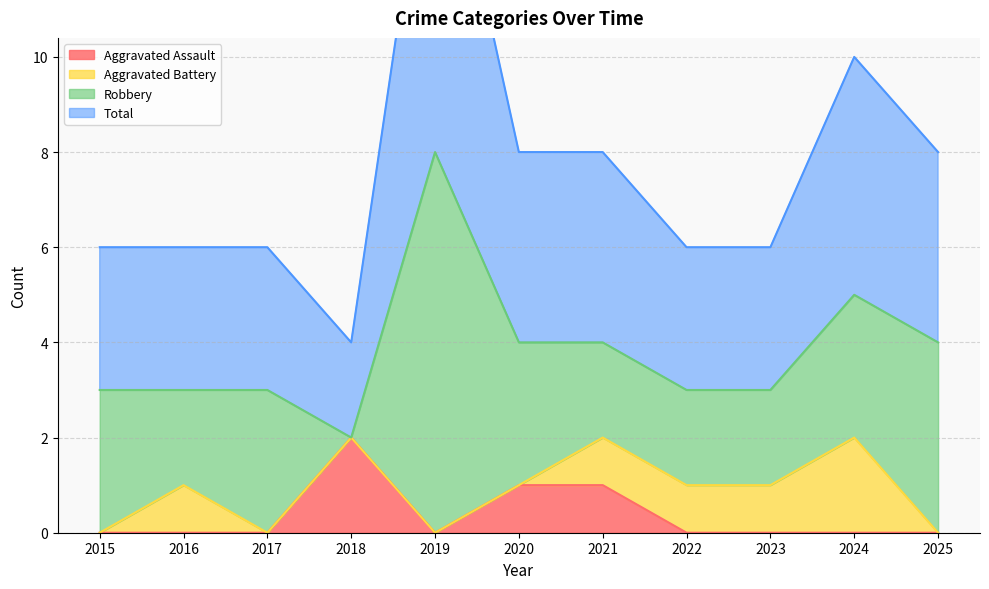

True or false: Total has a value of 3 at 2017.

True